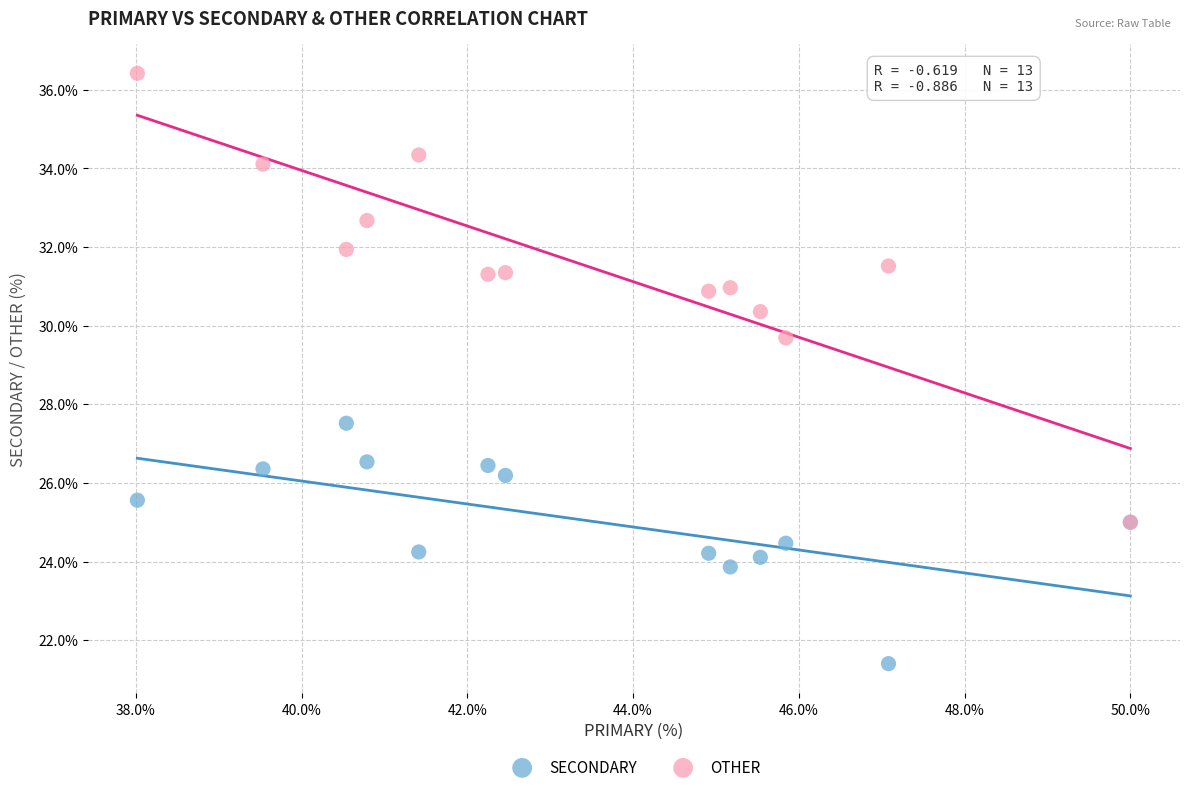

Across all series, what Y value is closest to 28?

27.5